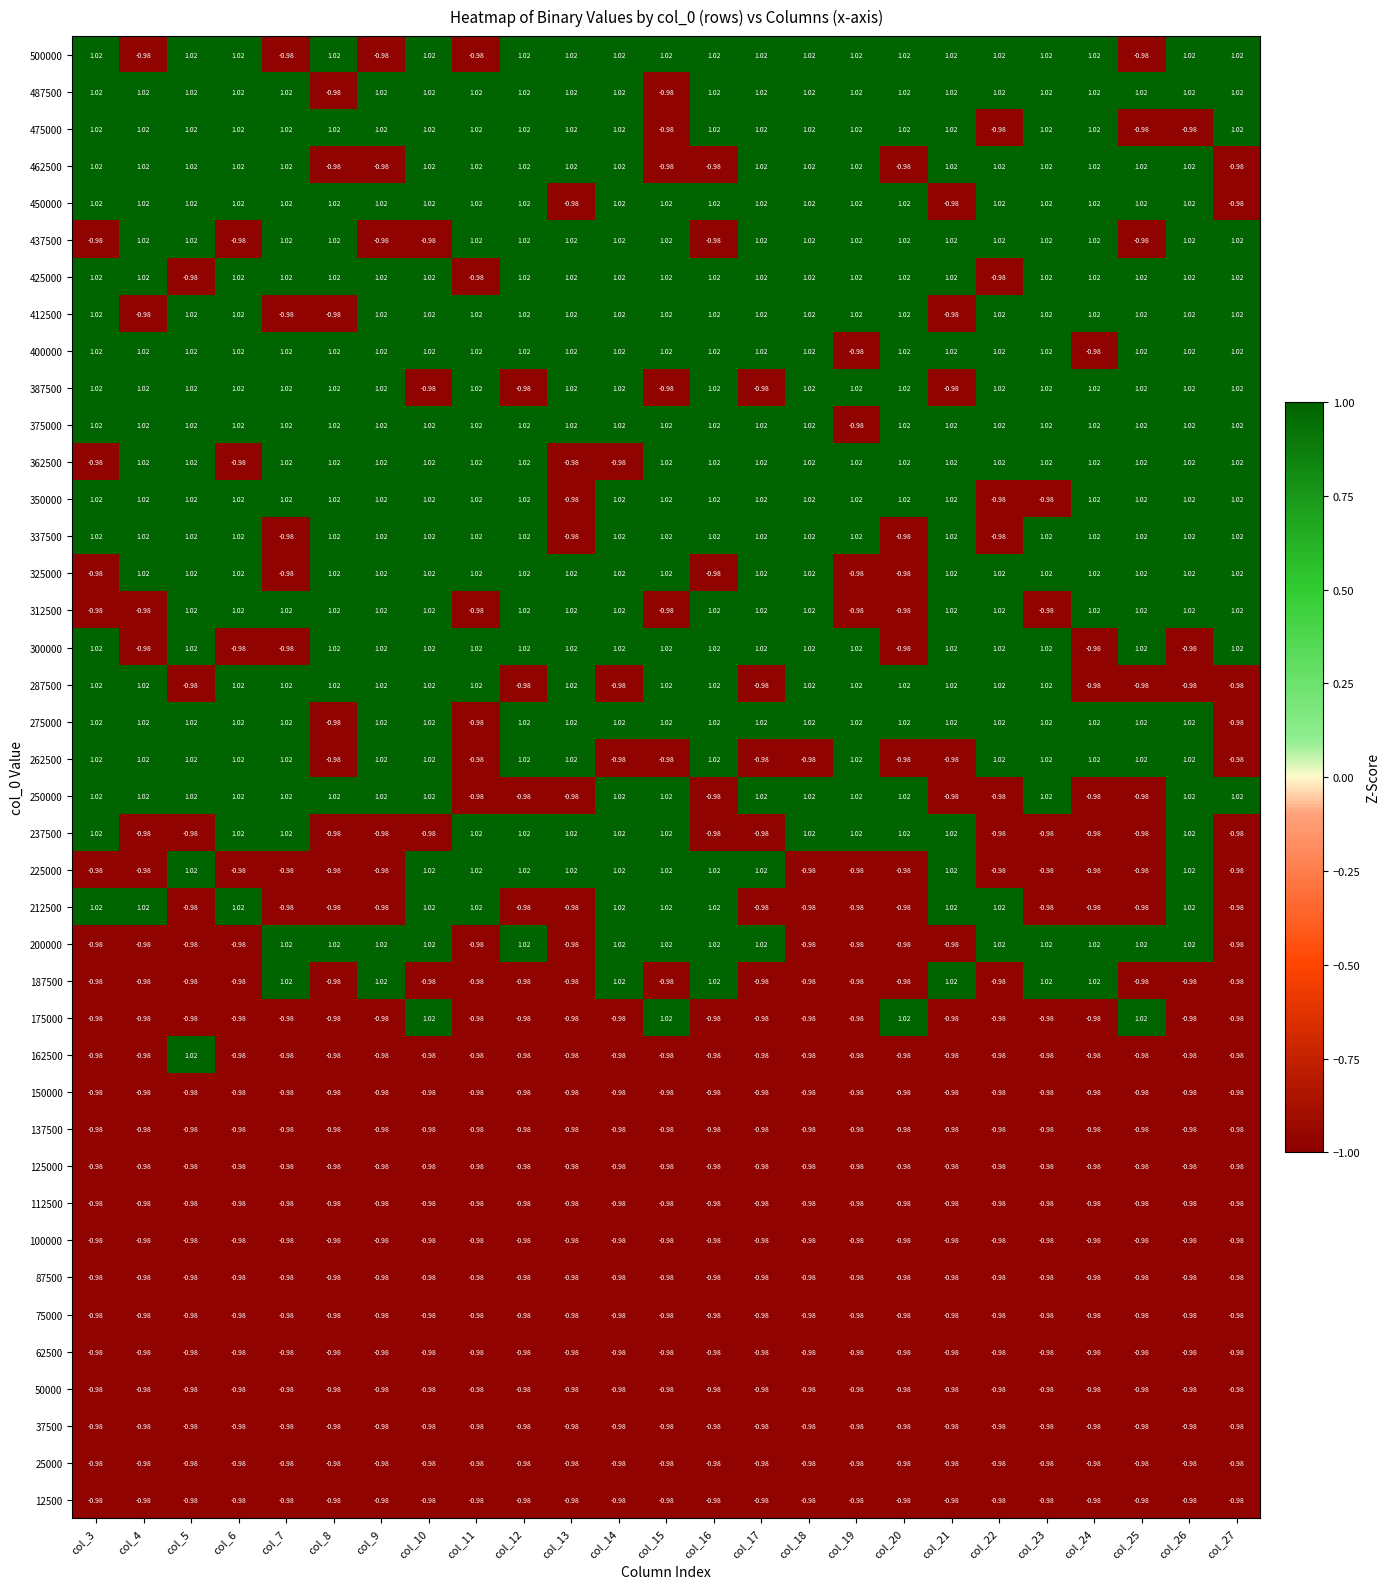

At how many categories does at least one series exceed 0?

25